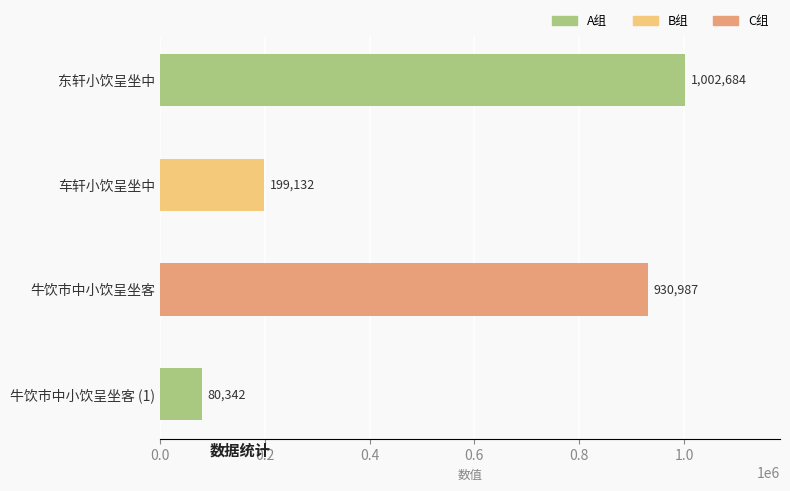

Between 牛饮市中小饮呈坐客 and 牛饮市中小饮呈坐客 (1), which is larger?

牛饮市中小饮呈坐客